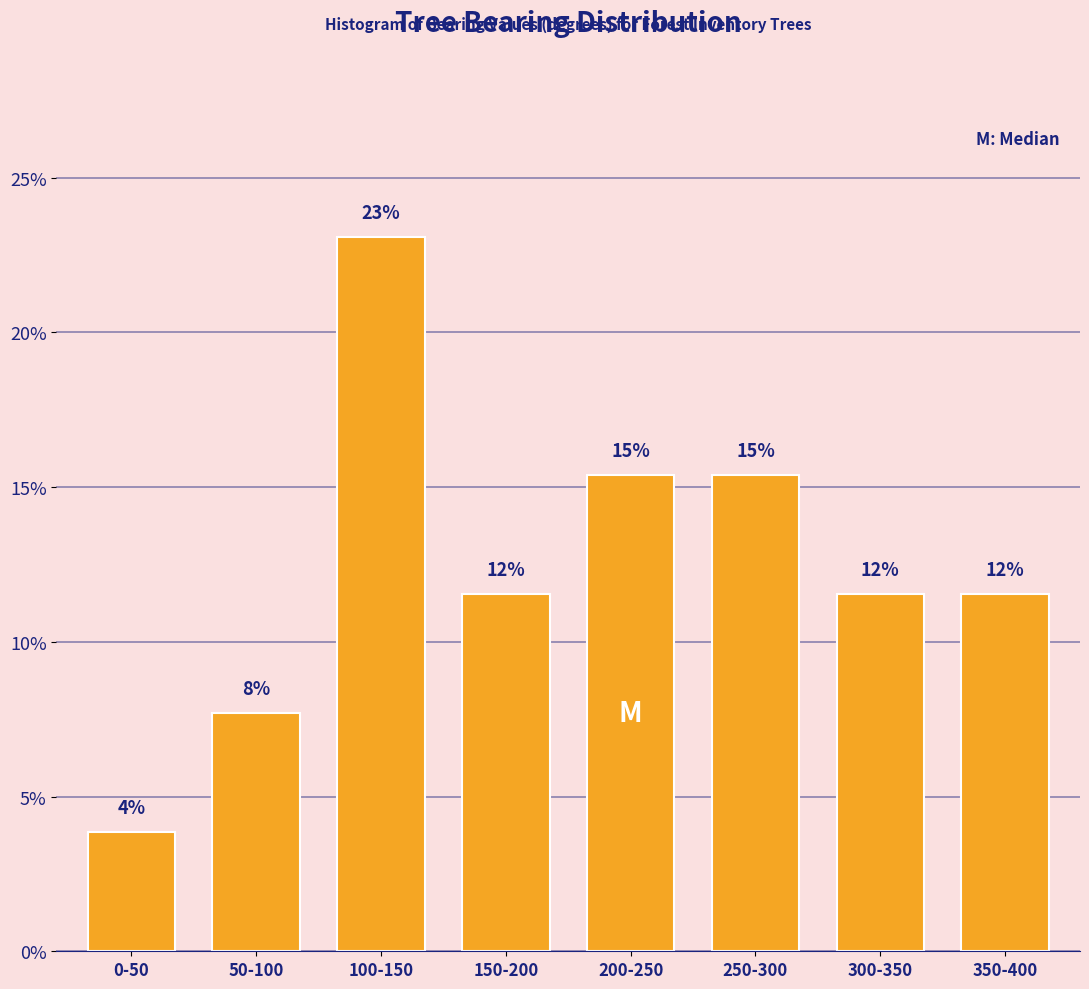

Are the bars horizontal?

No